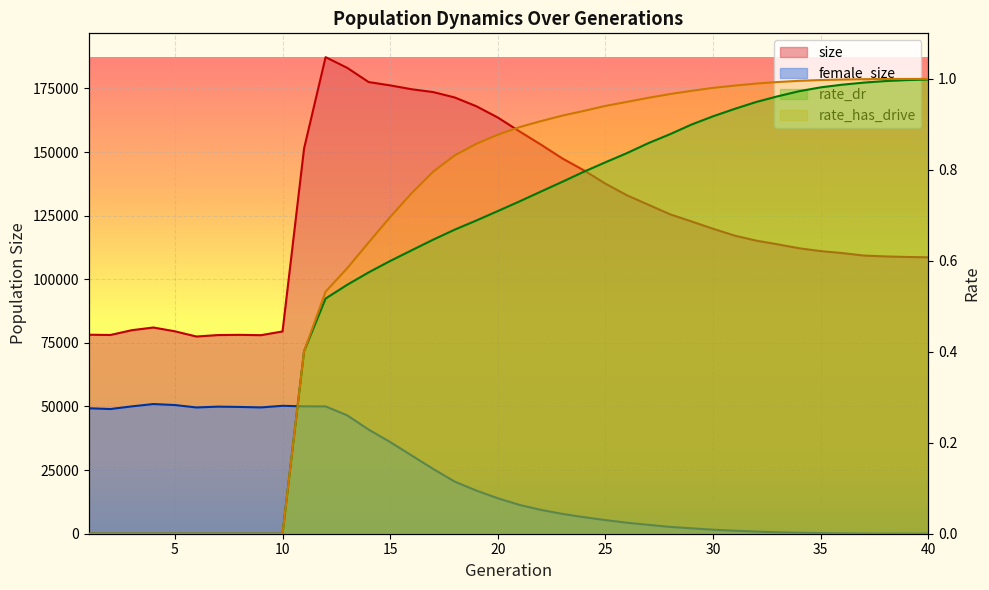

How many distinct data groups are displayed?

4